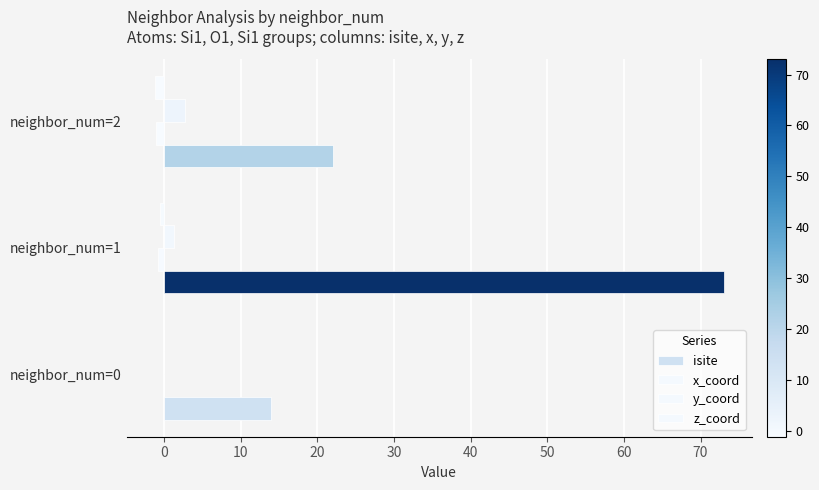

How many data points does each series have?

3